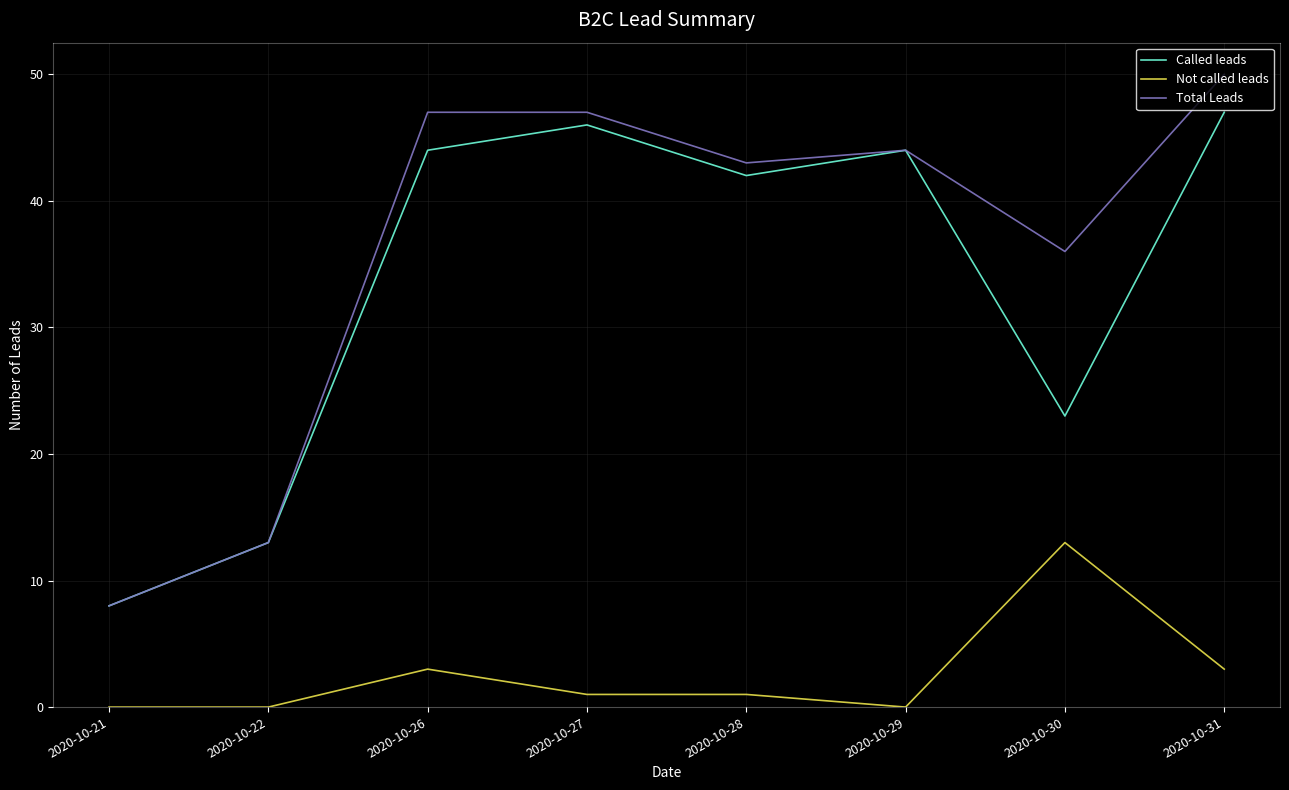

At which label does Total Leads reach its minimum?

2020-10-21